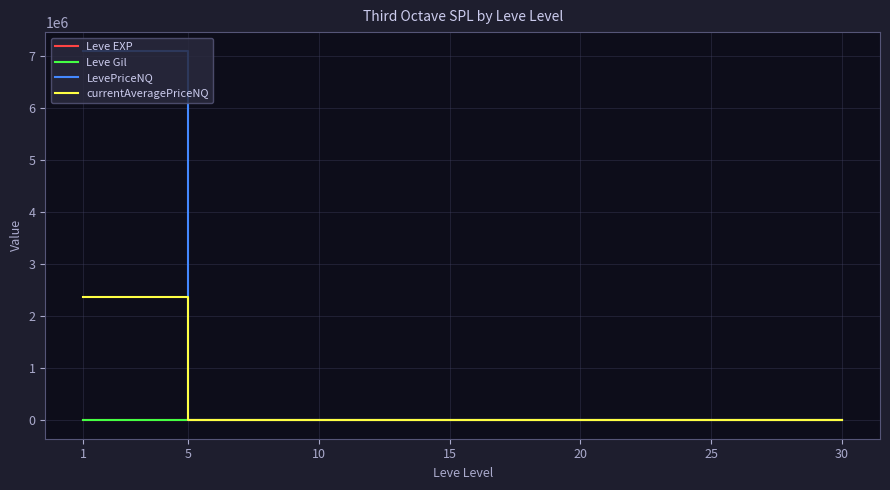

Which series has the widest spread of values?

LevePriceNQ